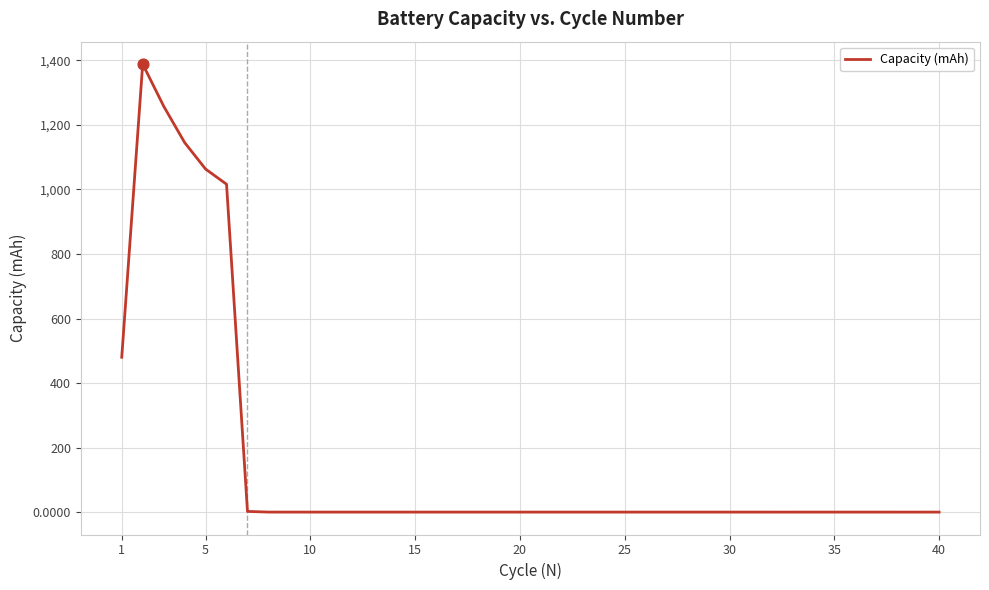

What is the difference between the maximum and minimum values?

1388.6